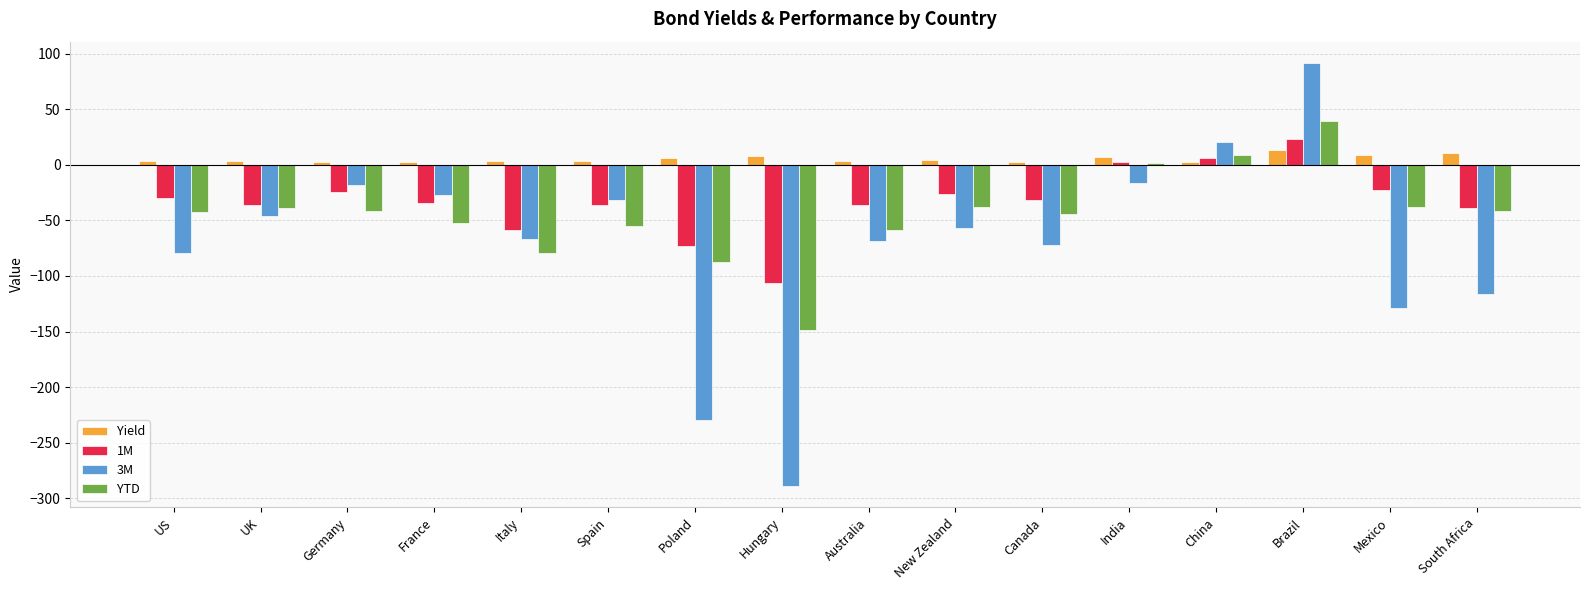

The 3M series shows -79.0 at US. True or false?

True